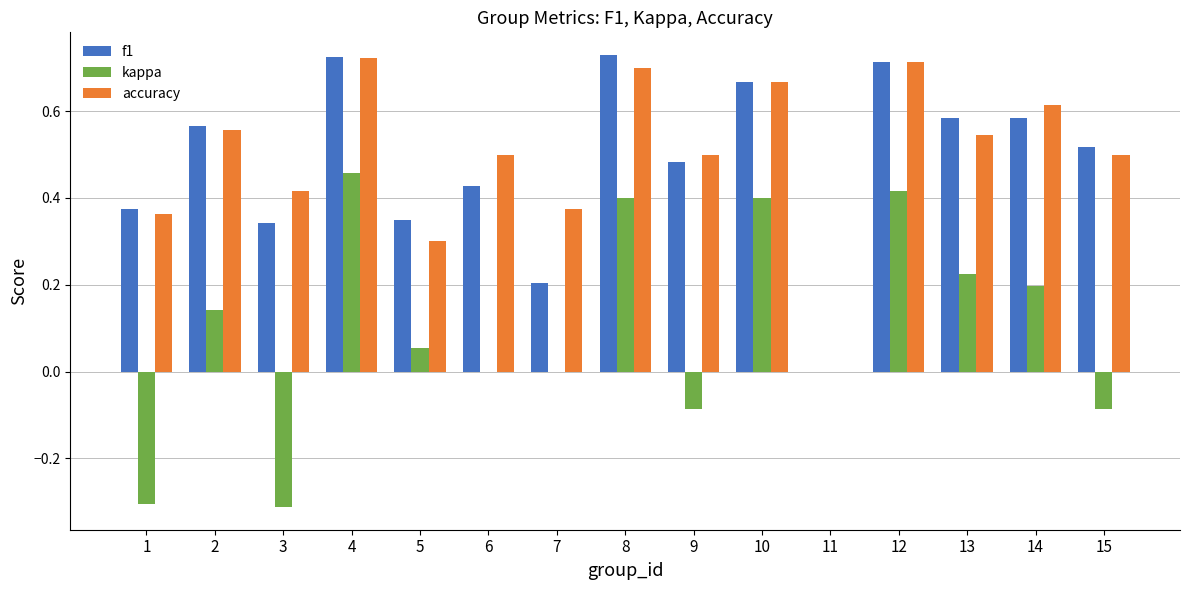

Which series has the widest spread of values?

kappa